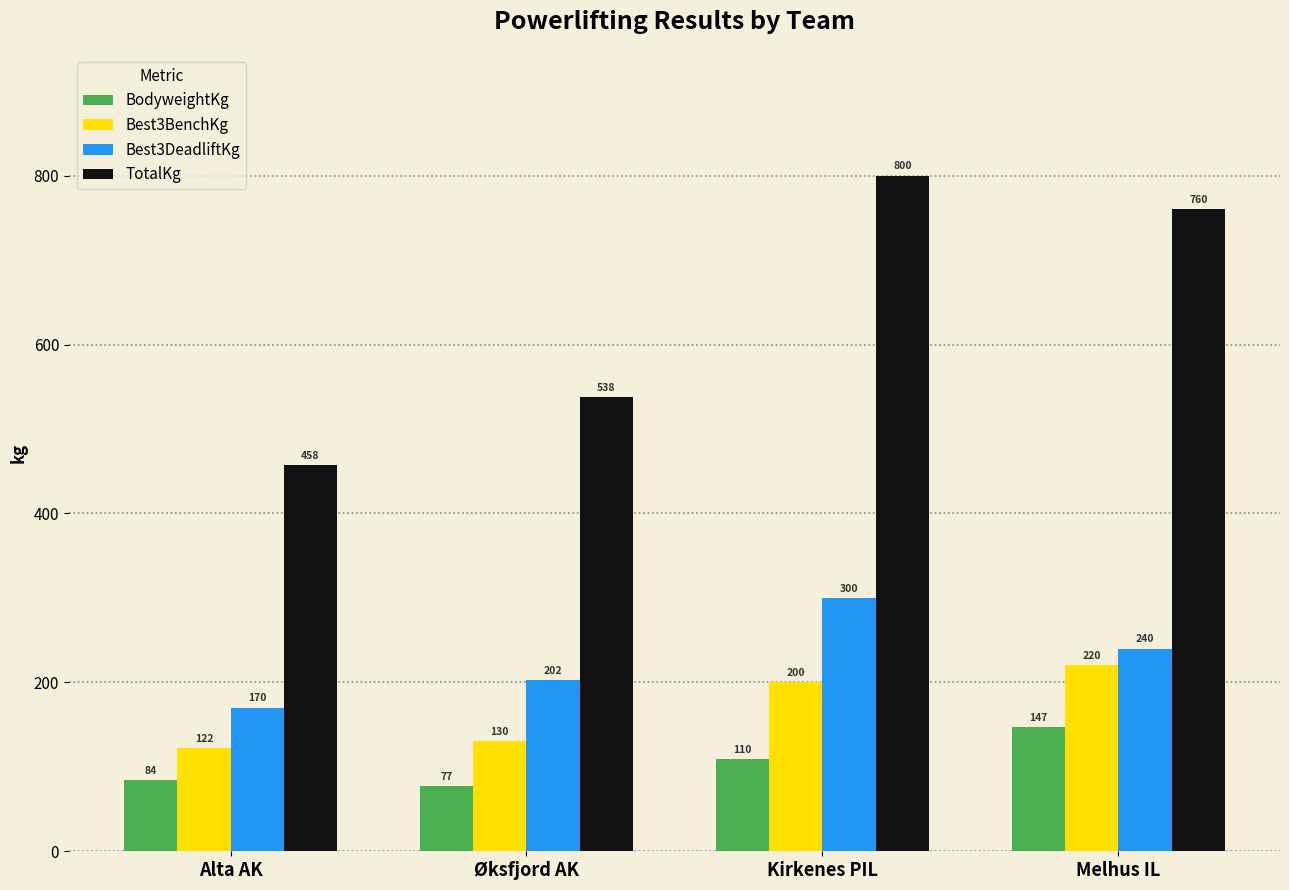

What value does the TotalKg series have at Alta AK?

457.5